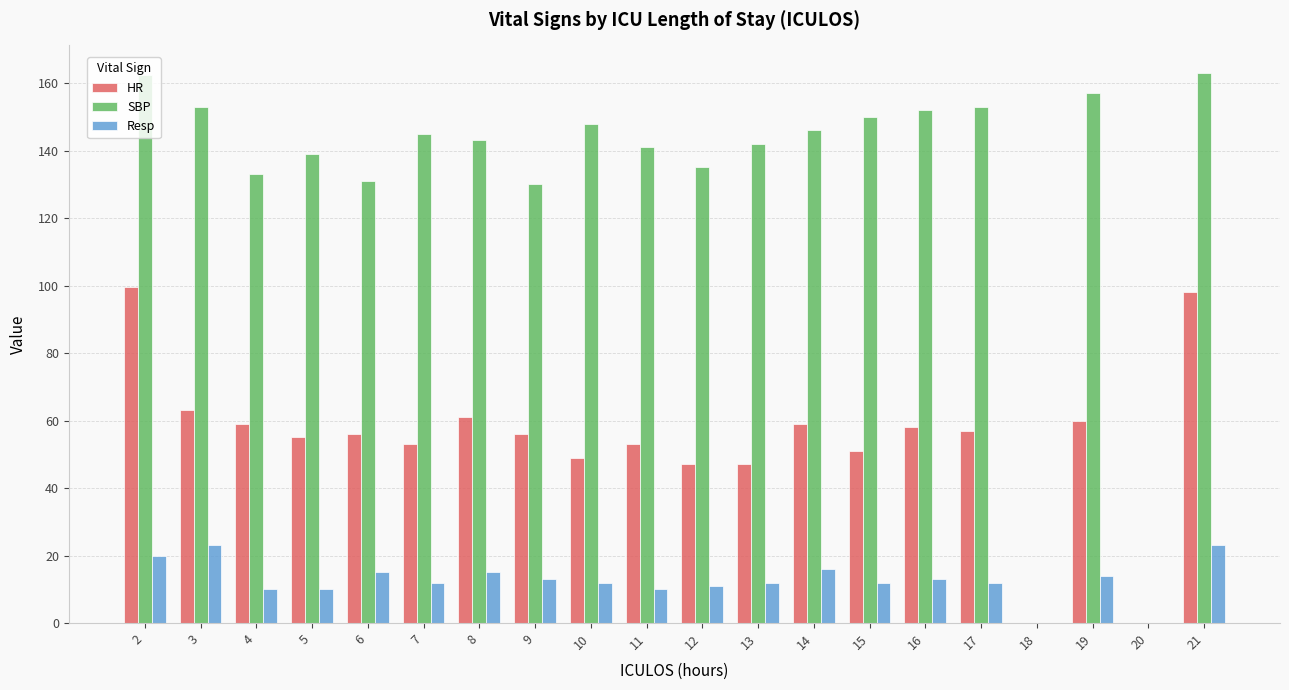

Is it true that HR equals 53.0 at 7?

True